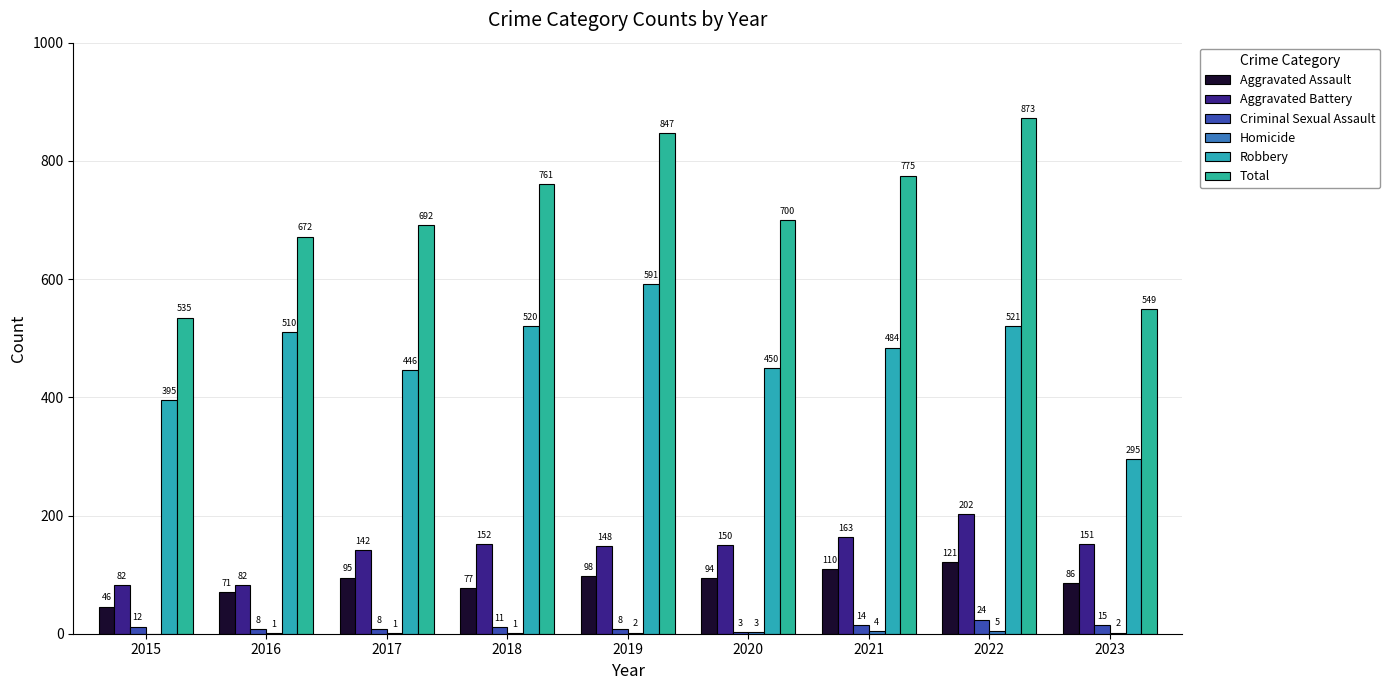

At which label does Criminal Sexual Assault reach its minimum?

2020